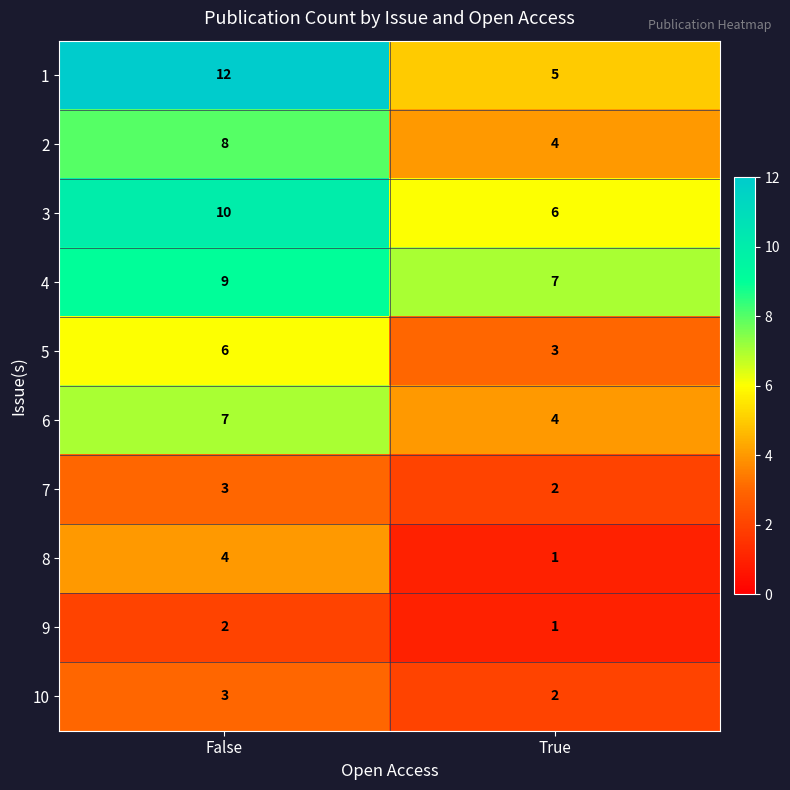

List the labels in order of 4 value, largest first.

False, True